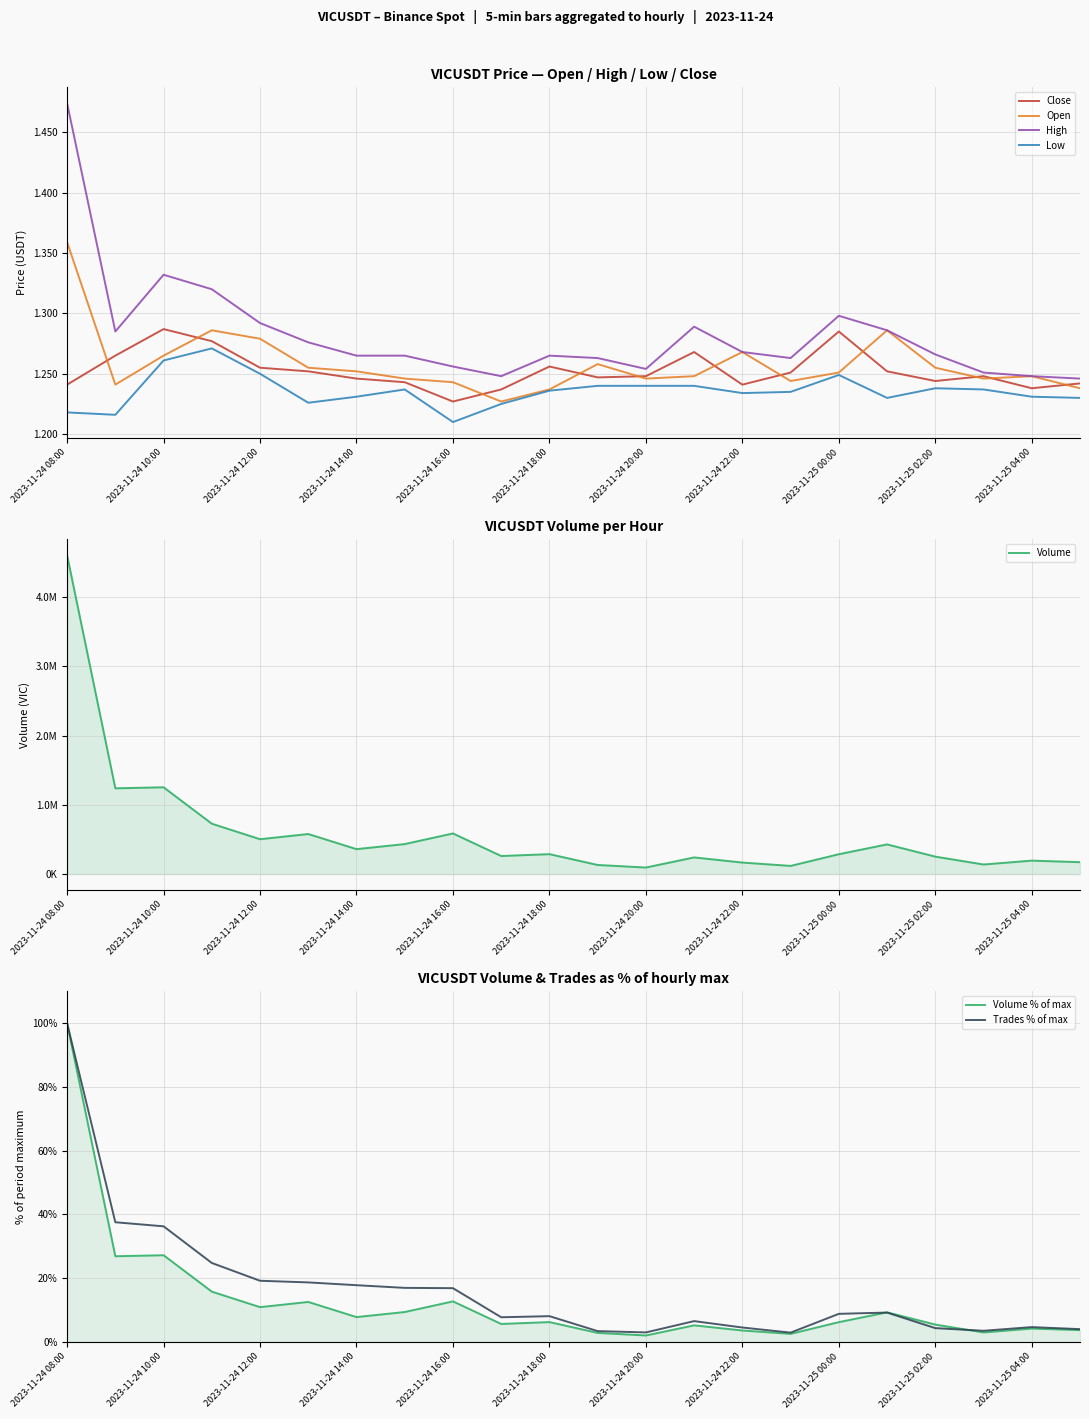

True or false: Low and High cross at least once.

False